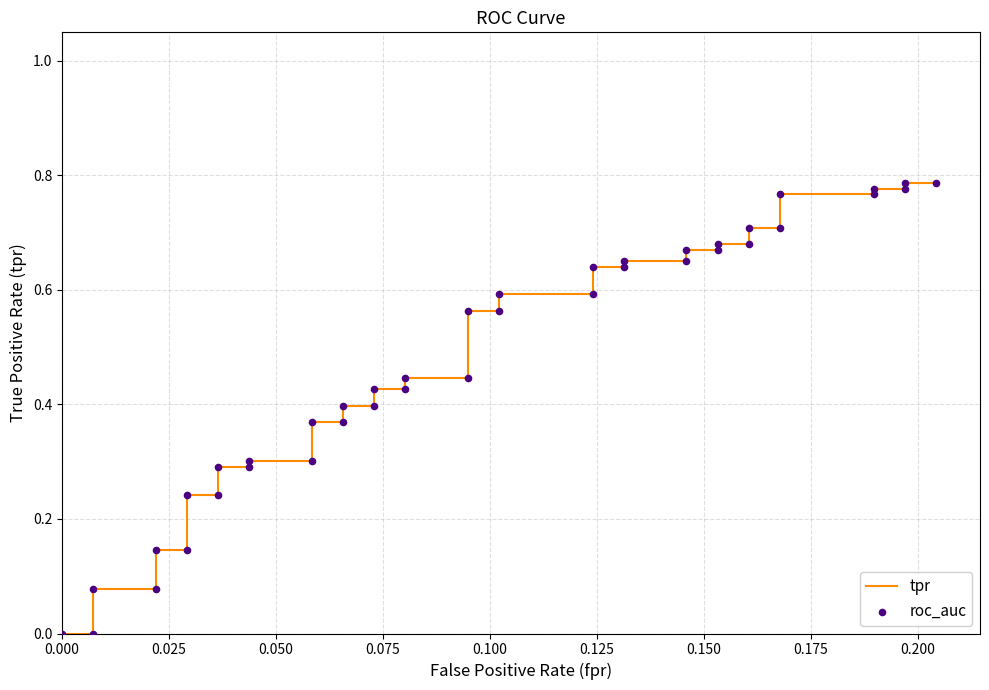

At how many categories does at least one series exceed 0?

38